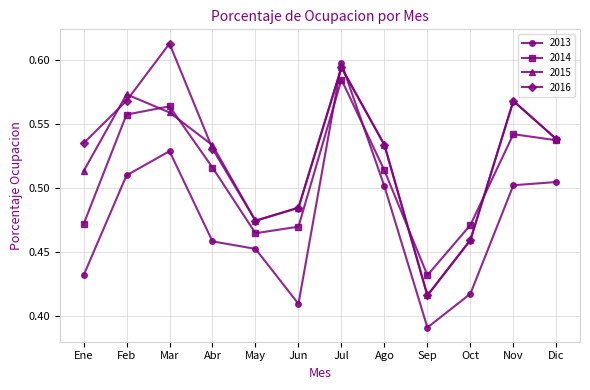

What position from the left is Feb?

2